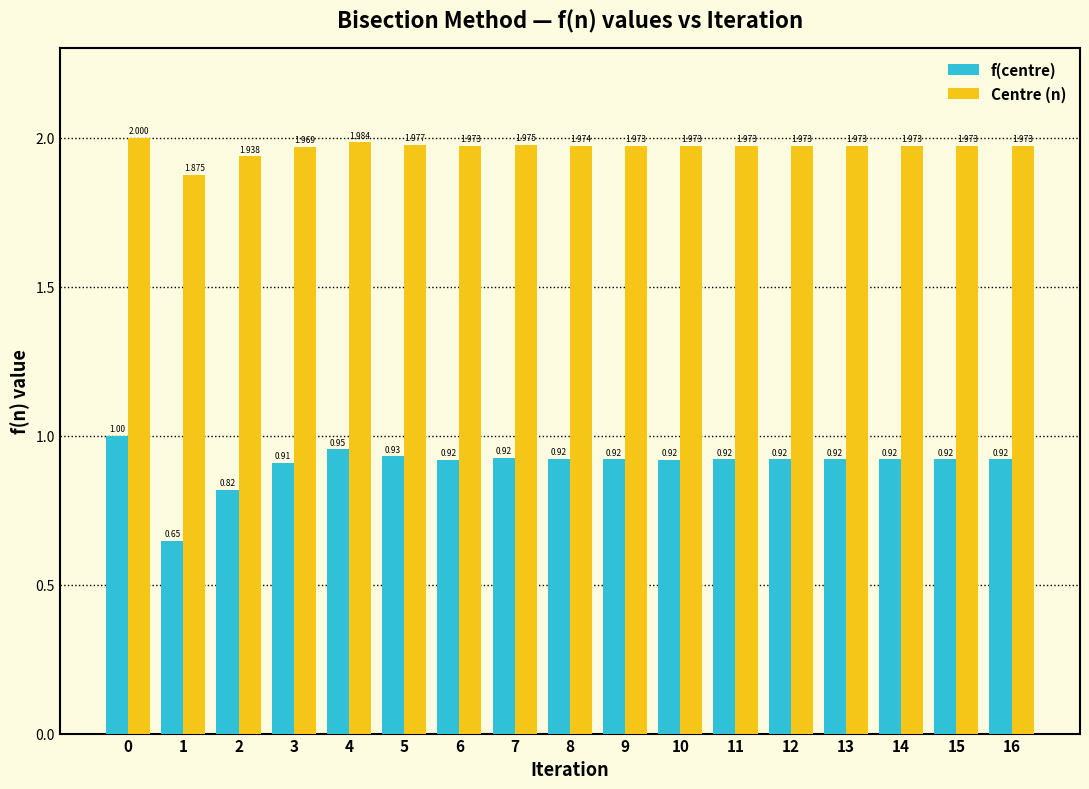

List the series in order of their overall mean, highest first.

Centre (n), f(centre)